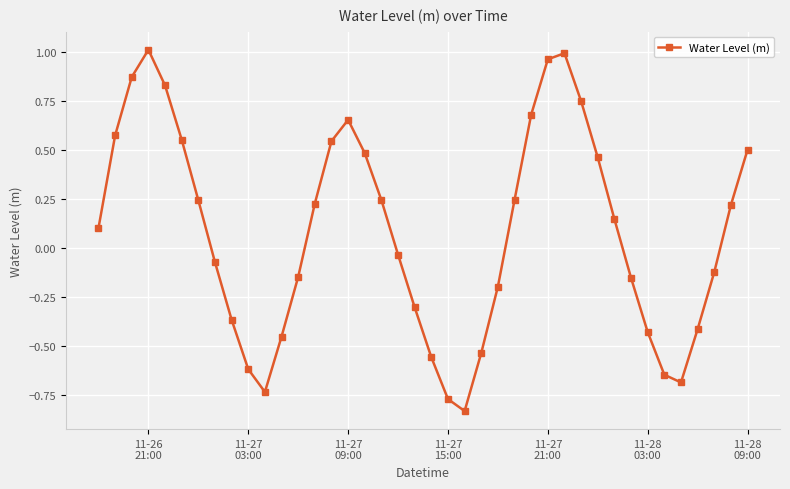

What is the difference between the maximum and minimum values?

1.8